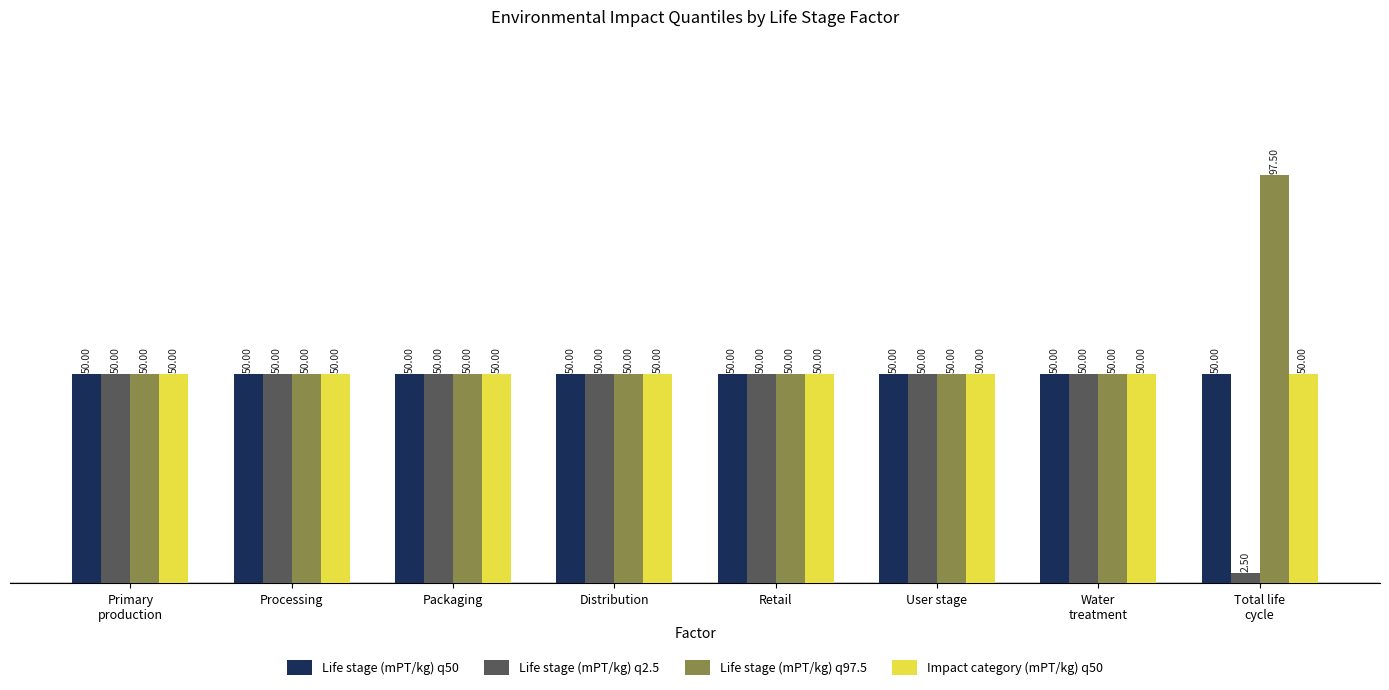

Which category has the lowest value across all series?

Total life
cycle